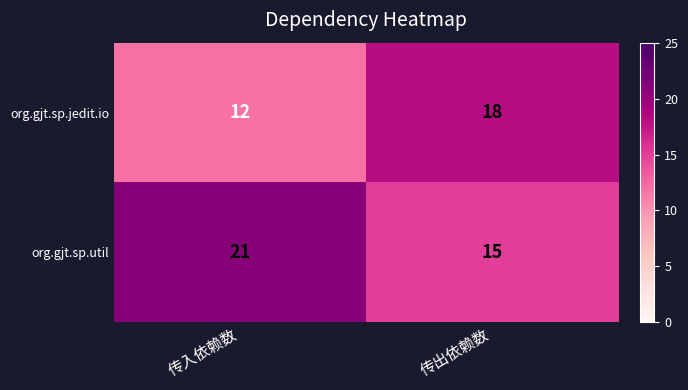

What is the sum of the org.gjt.sp.jedit.io values at 传出依赖数 and 传入依赖数?

30